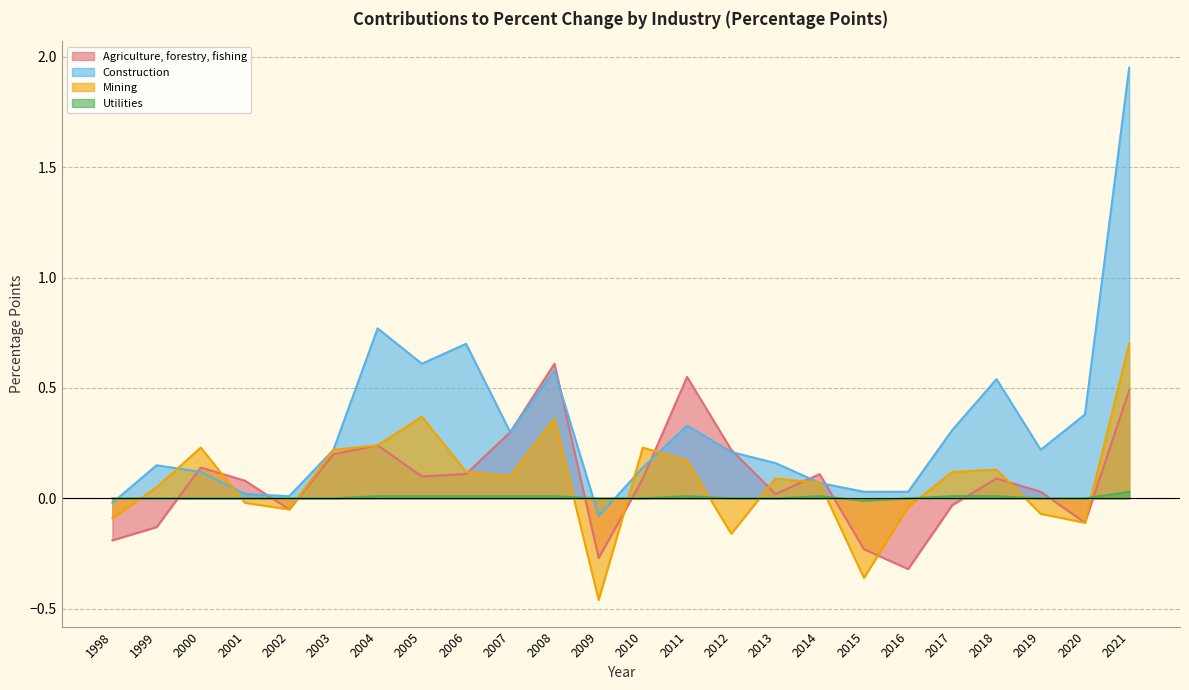

What is the maximum value shown in the chart?

1.9